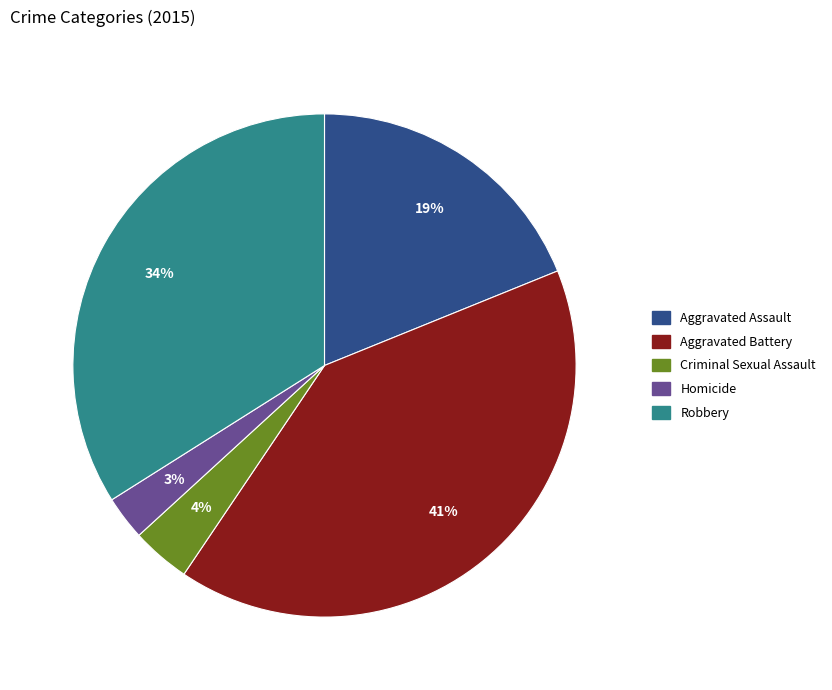

Between Robbery and Homicide, which is larger?

Robbery